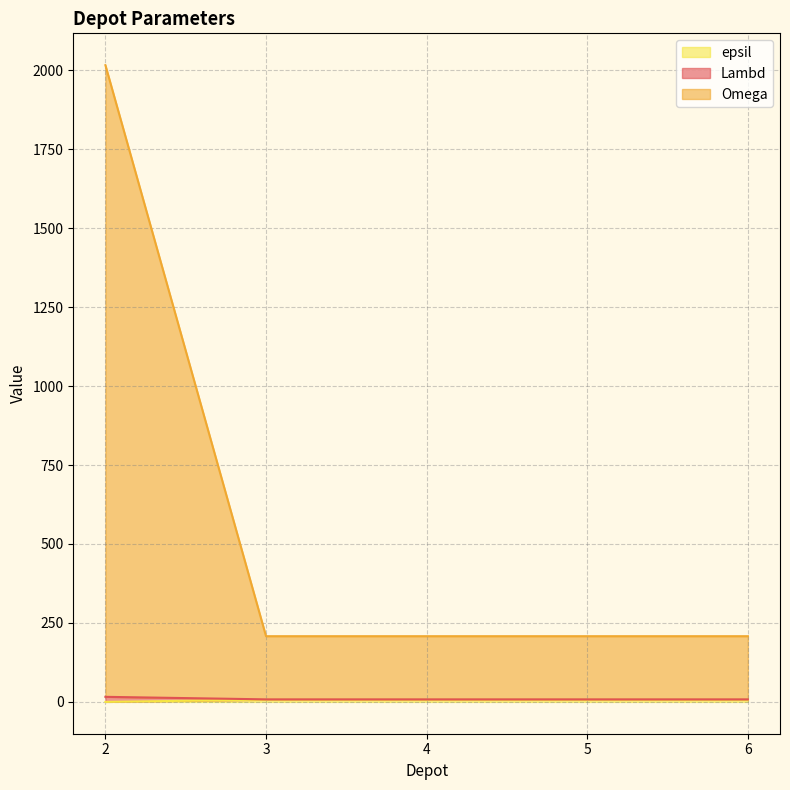

Which label corresponds to the smallest value in the chart?

2